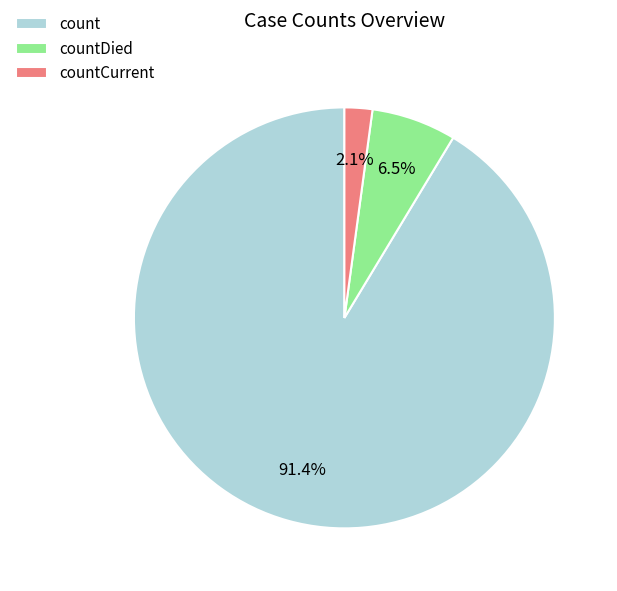

To the nearest percent, what is the difference between the count and countCurrent slice percentages?

89%